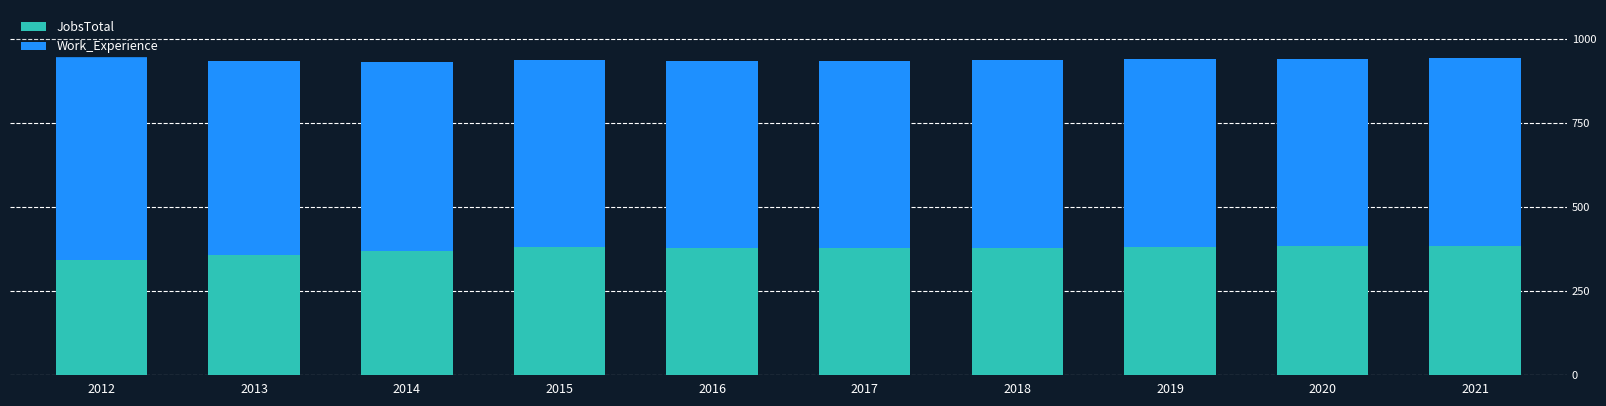

What is the difference between the maximum and second lowest values in the JobsTotal series?

29